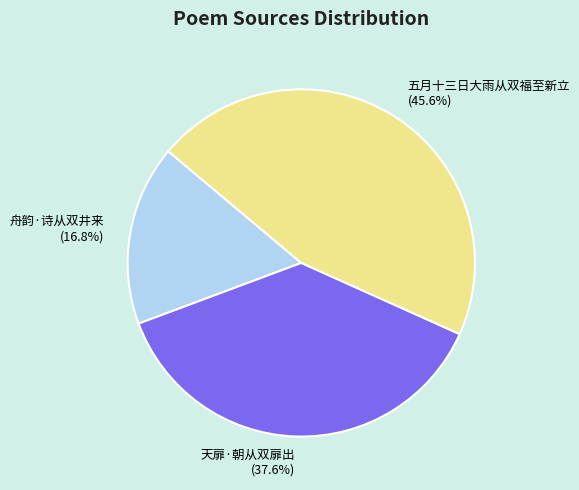

The 天扉·朝从双扉出 slice represents 38% of the pie. True or false?

True